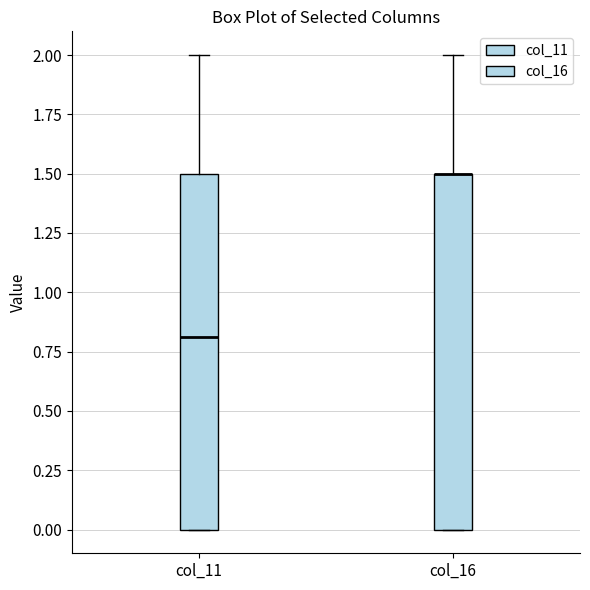

Where is the lower edge of the box for col_16 on the y-axis? The values are not printed on the chart, so give them approximately, as read against the axis.

0.0